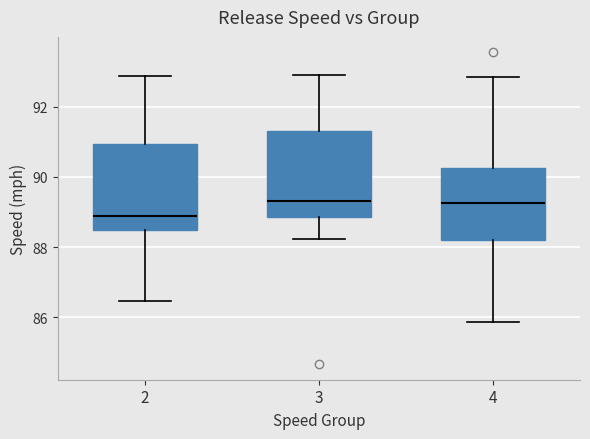

Reading left to right, read every box against the y-axis: the position of its median line, the range the box covers, and the ends of its whiskers. The values are not printed on the chart, so give them approximately, as read against the axis.

2: median 88.8, box 88.4 to 91.0, whiskers 86.4 to 92.8
3: median 89.4, box 88.8 to 91.2, whiskers 88.2 to 93.0
4: median 89.2, box 88.2 to 90.2, whiskers 85.8 to 92.8